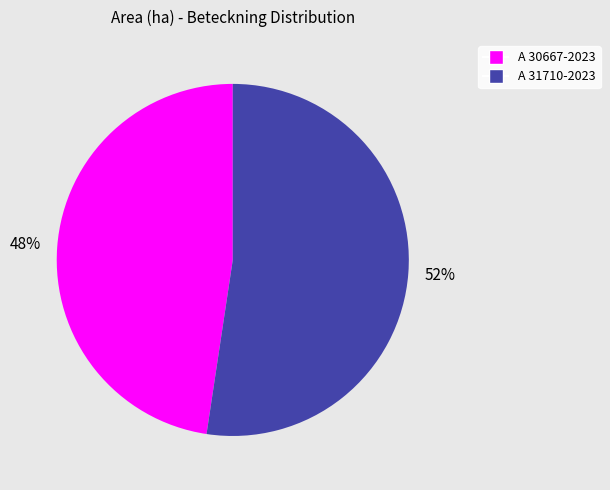

To the nearest percent, what is the combined percentage of A 31710-2023 and A 30667-2023?

100%